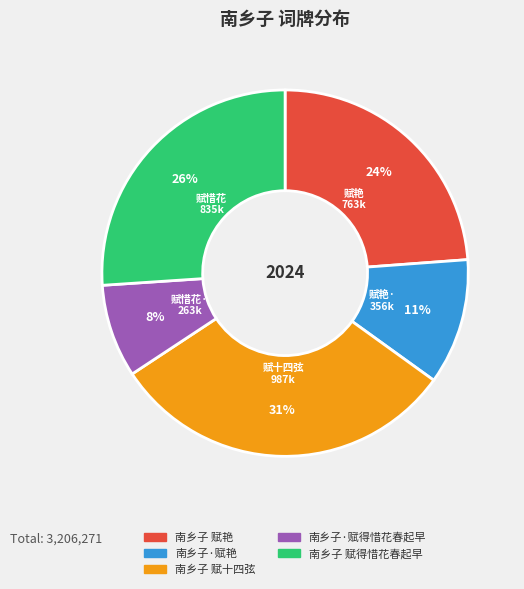

Rank the categories by value from highest to lowest.

南乡子 赋十四弦, 南乡子 赋得惜花春起早, 南乡子 赋艳, 南乡子·赋艳, 南乡子·赋得惜花春起早